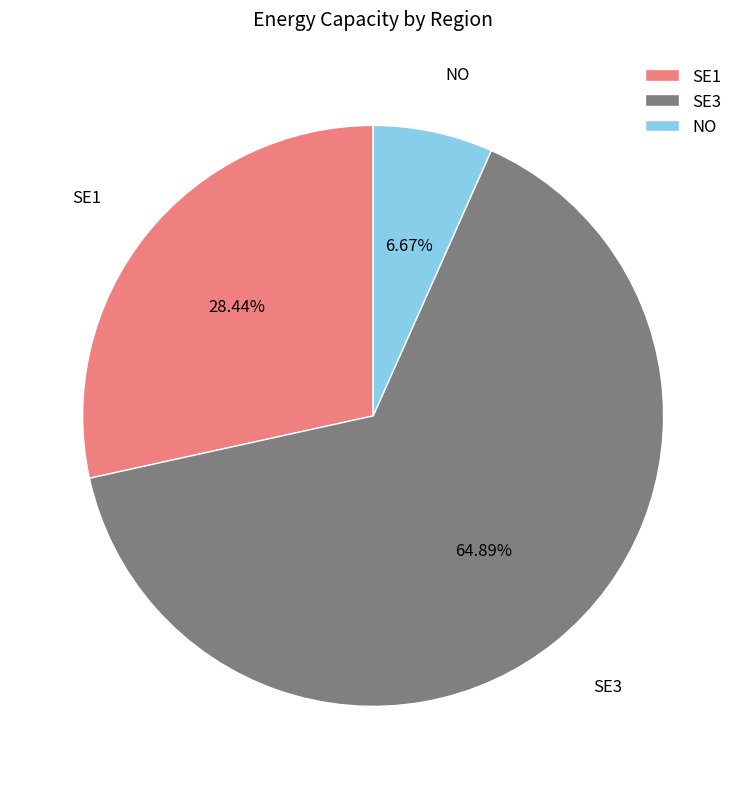

Which category has the smallest portion of the pie?

NO